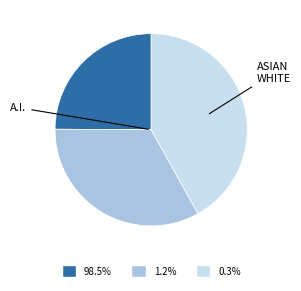

How many slices are in this pie chart?

3